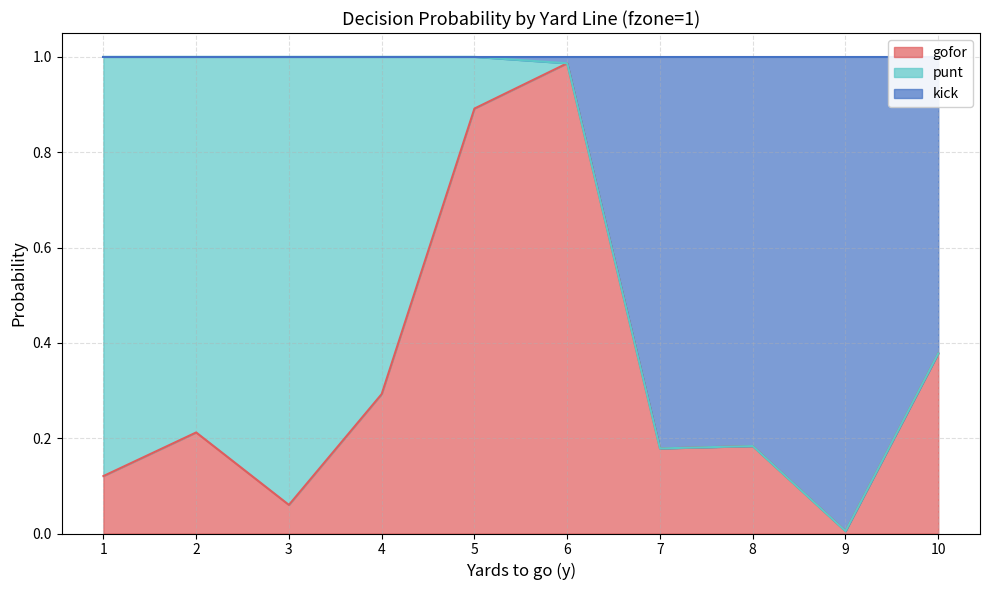

What is the difference between the gofor values at 10 and 4?

0.1